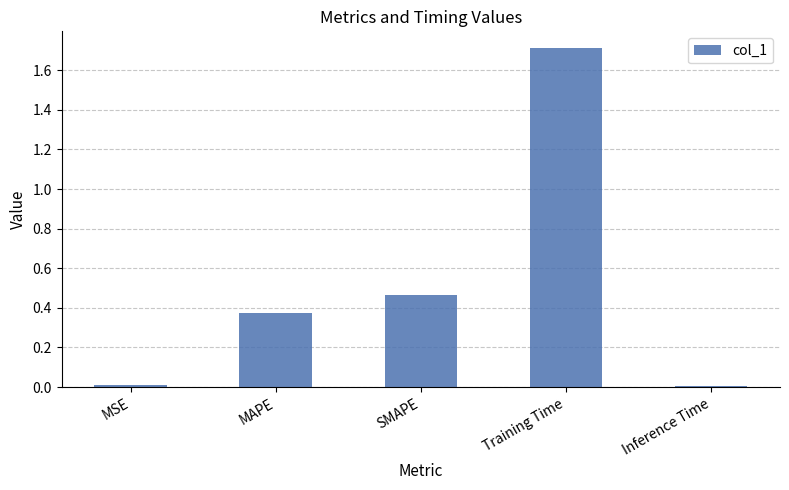

What is the label of the 1st bar from the left?

MSE